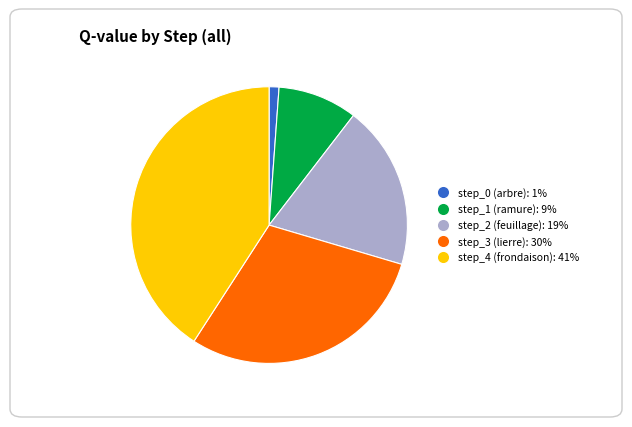

Is the sum of step_2 (feuillage) and step_1 (ramure) greater than half?

No